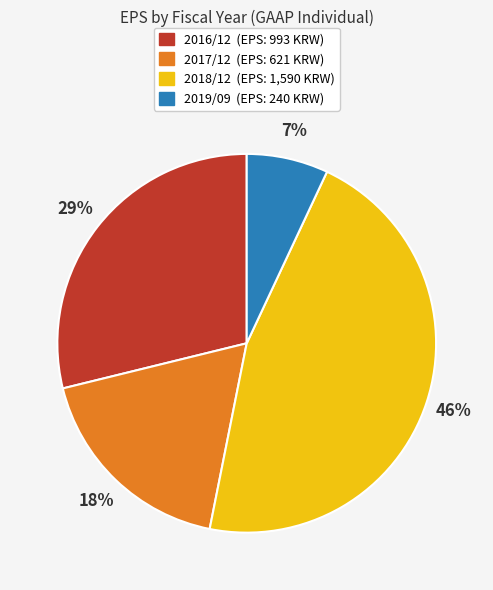

Rank the categories by value from lowest to highest.

2019/09, 2017/12, 2016/12, 2018/12